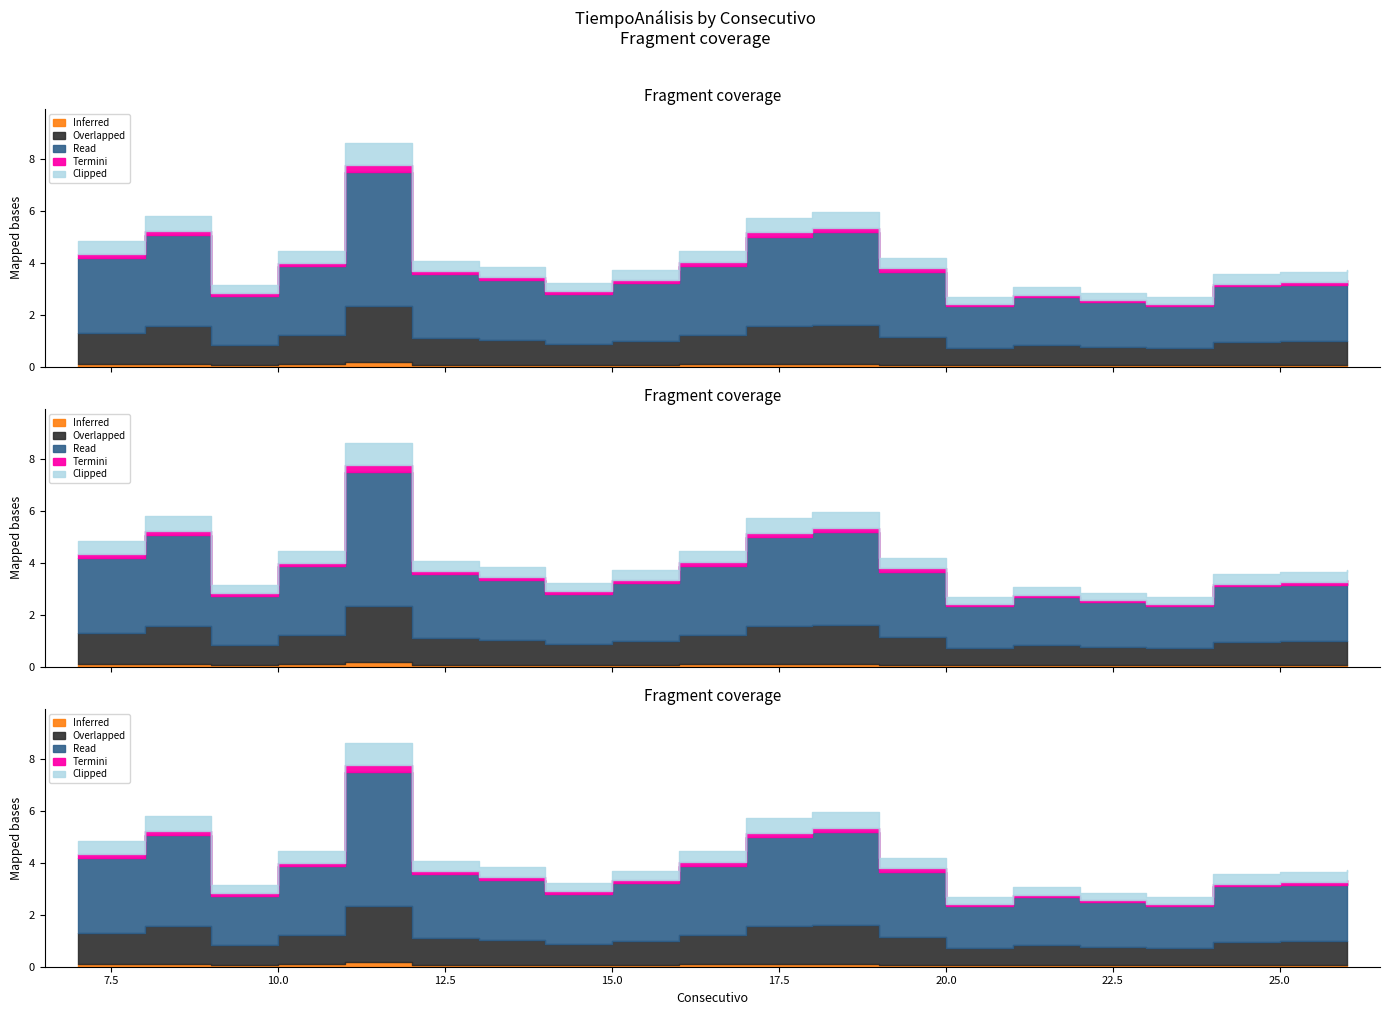

Does the chart have visible grid lines?

No